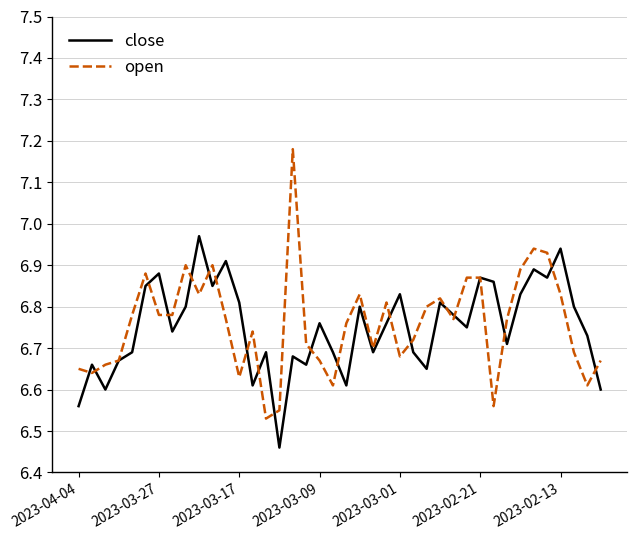

Which series has the widest spread of values?

open